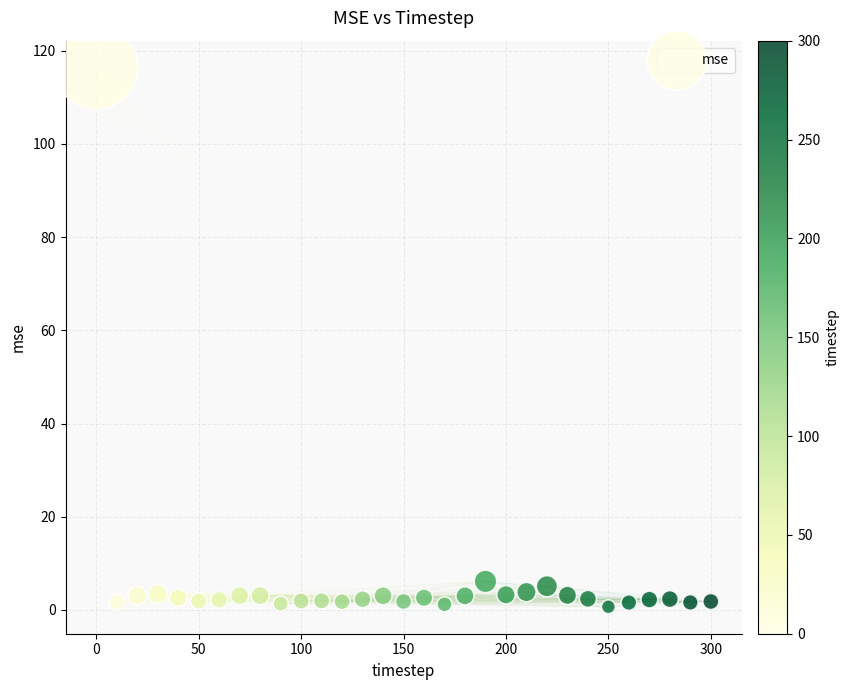

What is the range of Y values (max minus min)?

115.7